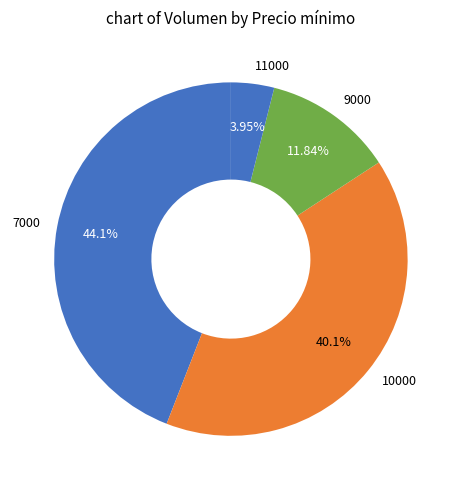

Which category has the biggest portion of the pie?

7000